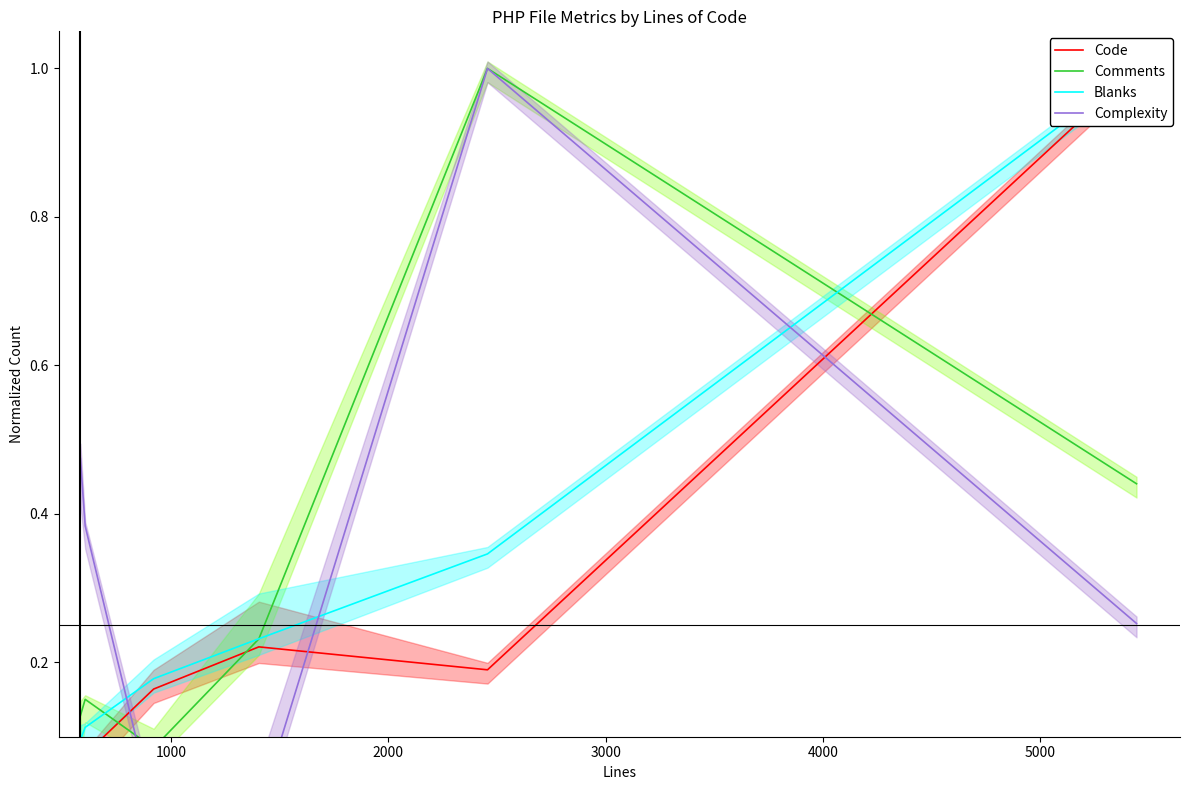

How many lines are shown in the chart?

4